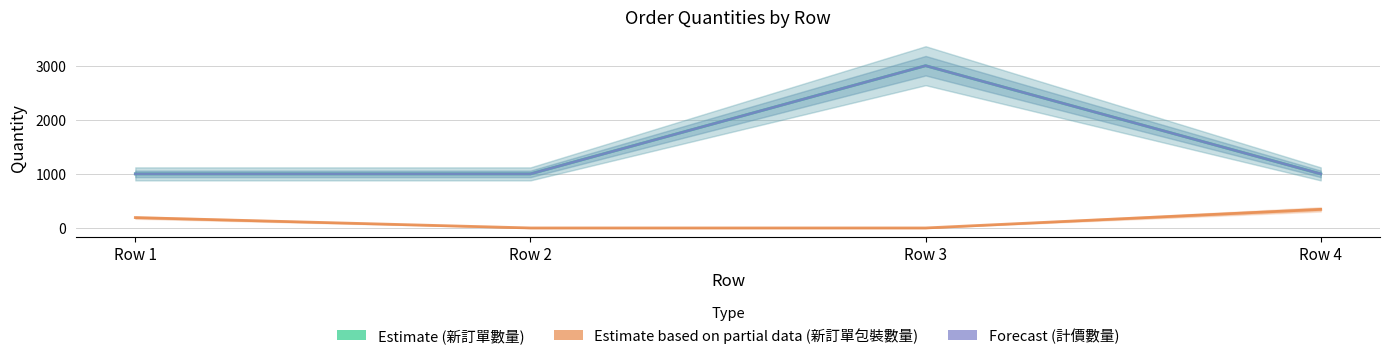

True or false: Estimate (新訂單數量) and Estimate based on partial data (新訂單包裝數量) intersect in this chart.

False